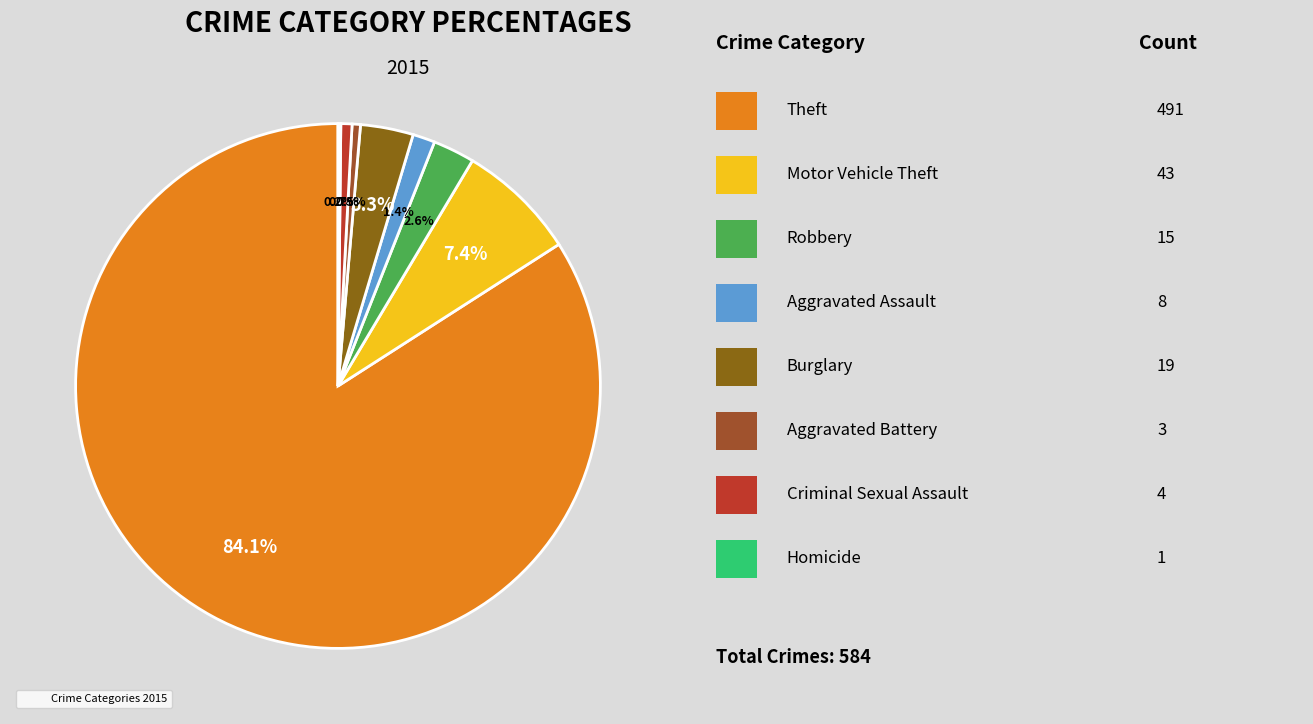

Which category has the biggest portion of the pie?

Theft